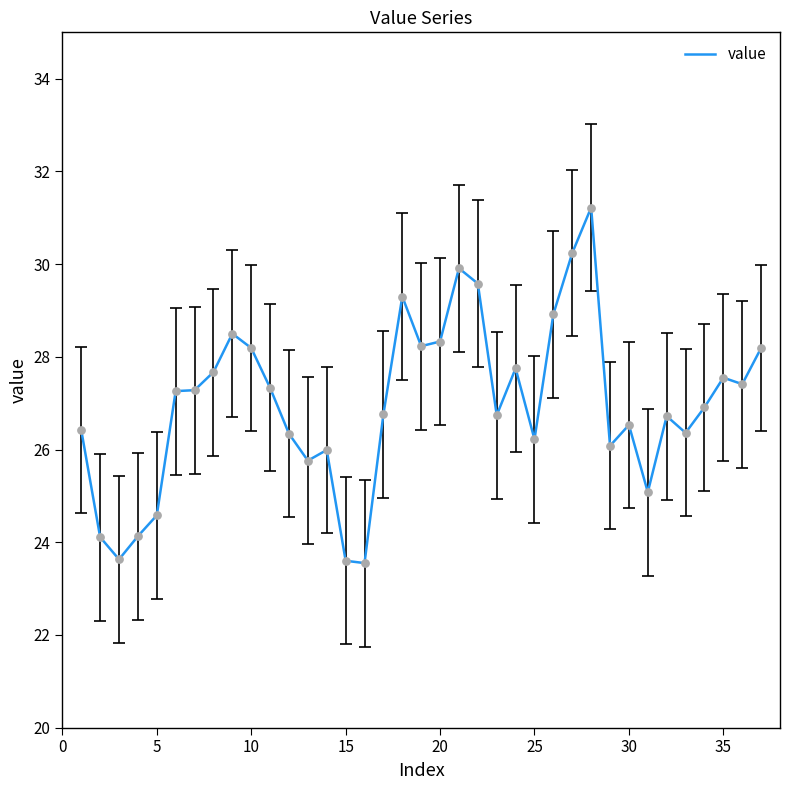

What is the maximum value shown in the chart?

31.2